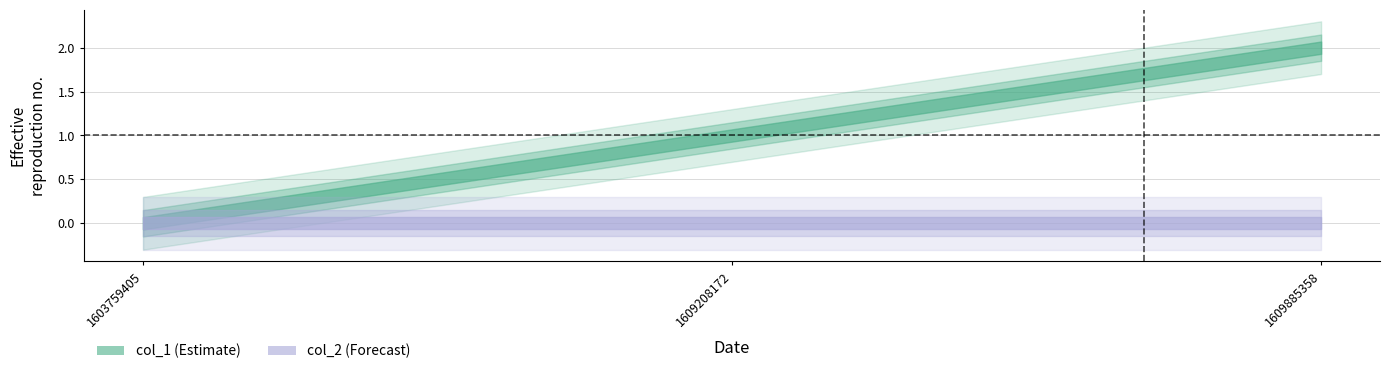

How many data points in col_1 are above 1?

1